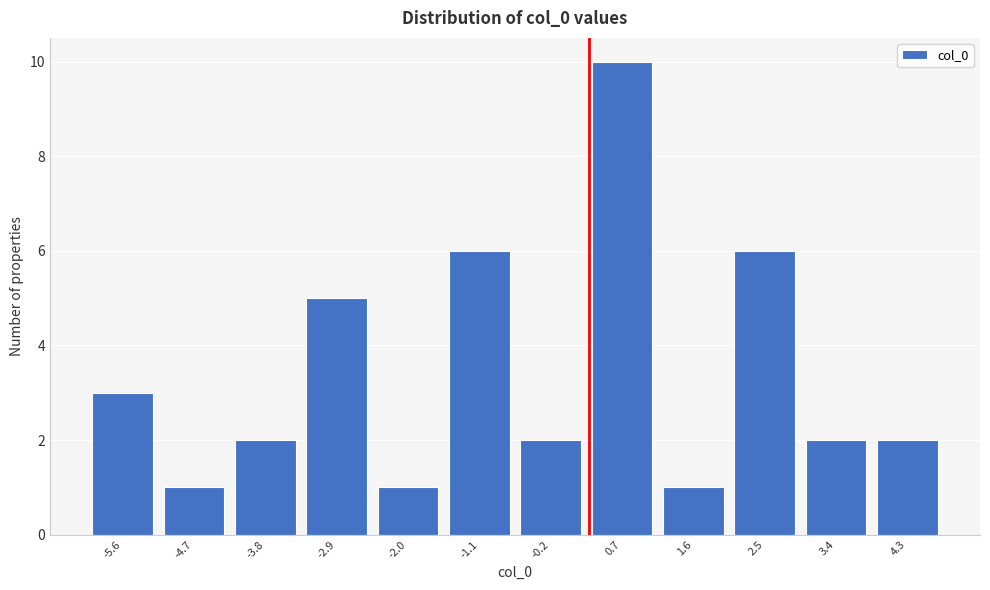

Reading left to right, list every bar in this chart as the range it spans on the x-axis followed by its height. Neither the bar edges nor the heights are printed on the chart, so give them approximately, as read against the axes.

-6.1 to -5.2: 3
-5.2 to -4.3: 1
-4.3 to -3.3: 2
-3.3 to -2.4: 5
-2.4 to -1.5: 1
-1.5 to -0.6: 6
-0.6 to 0.3: 2
0.3 to 1.2: 10
1.2 to 2.1: 1
2.1 to 3.0: 6
3.0 to 3.9: 2
3.9 to 4.8: 2